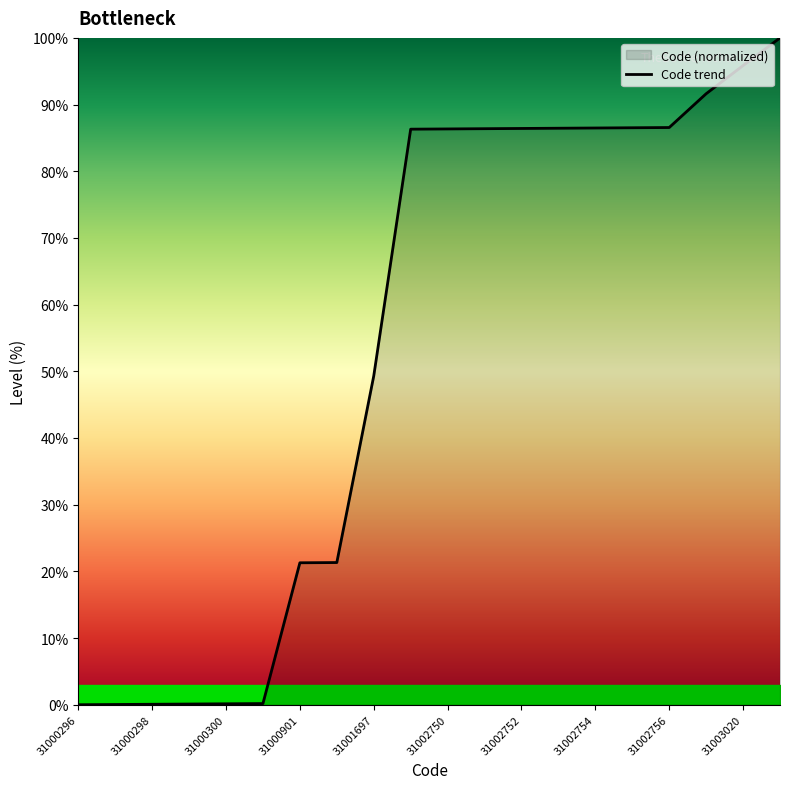

The value at 31001697 is 49.3. True or false?

True